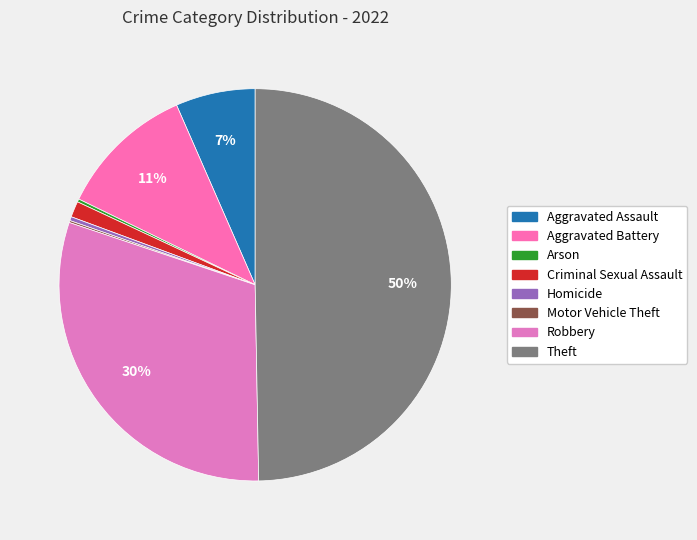

True or false: Homicide accounts for 0% of the total.

True